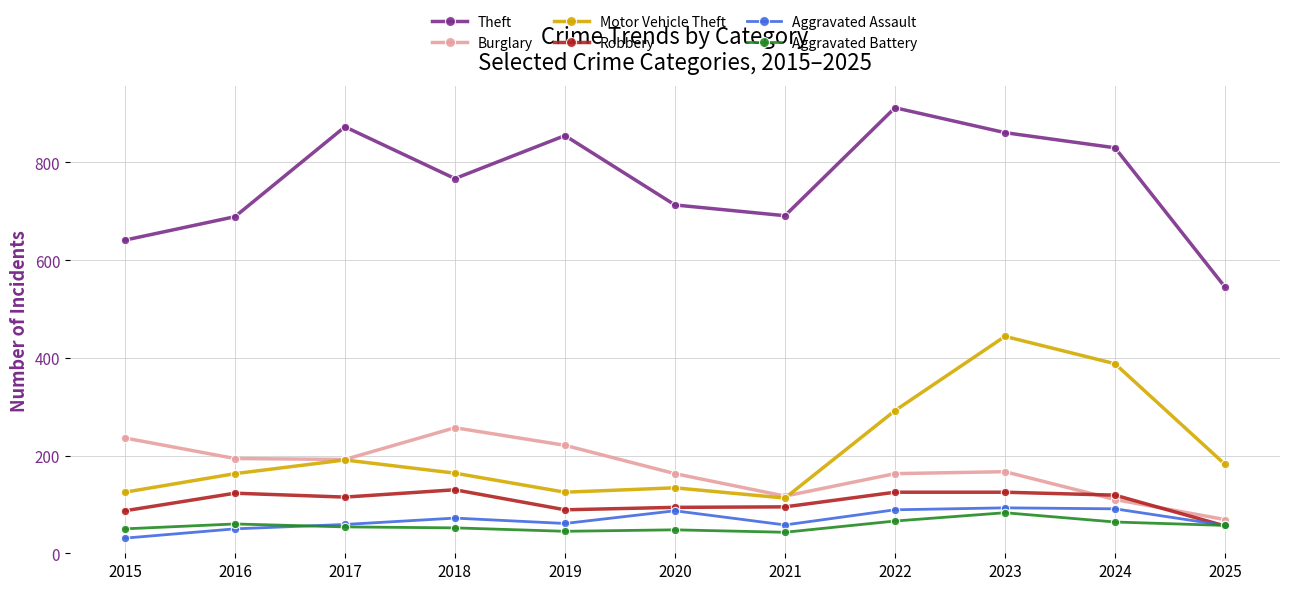

Rank the series by their maximum value, from highest to lowest.

Theft, Motor Vehicle Theft, Burglary, Robbery, Aggravated Assault, Aggravated Battery